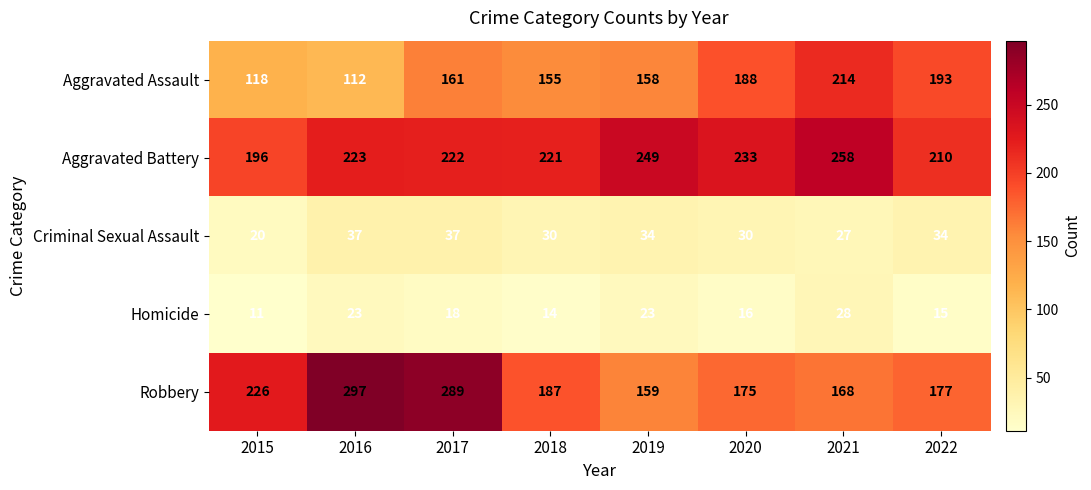

The value of Aggravated Assault at 2021 is 149. True or false?

False